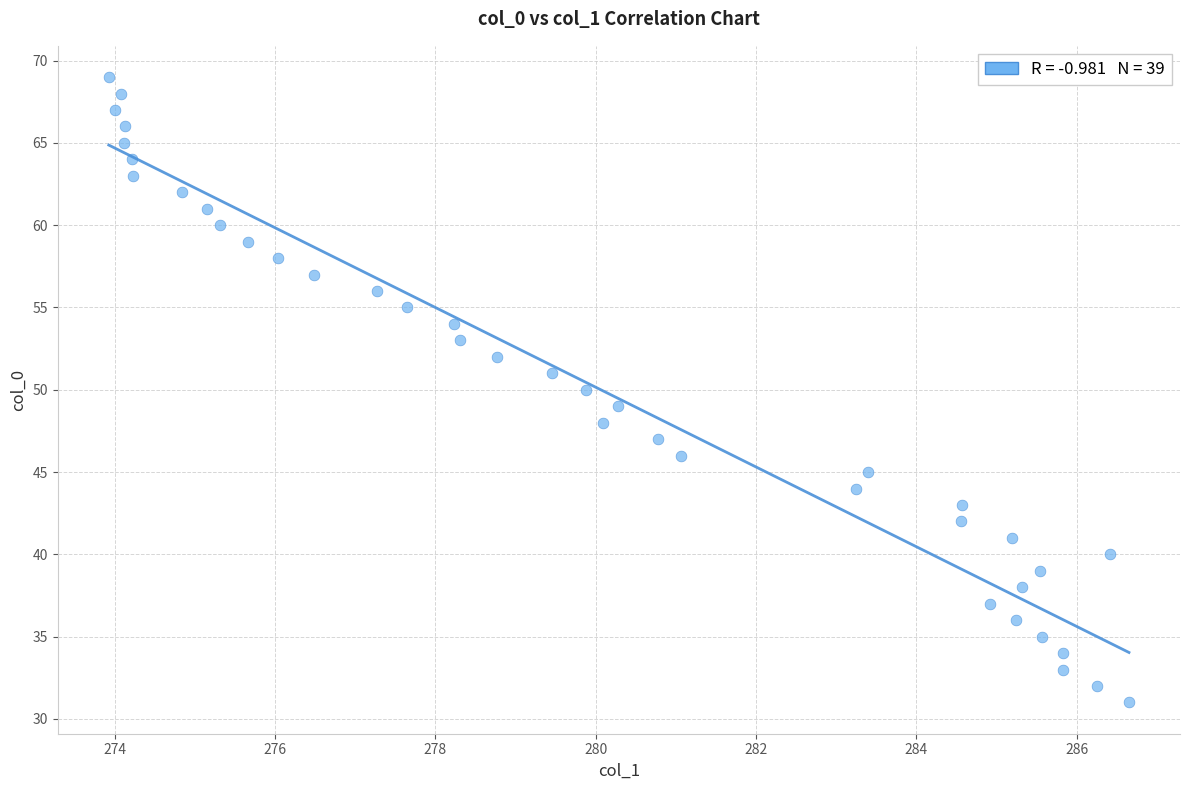

What is the range of Y values (max minus min)?

38